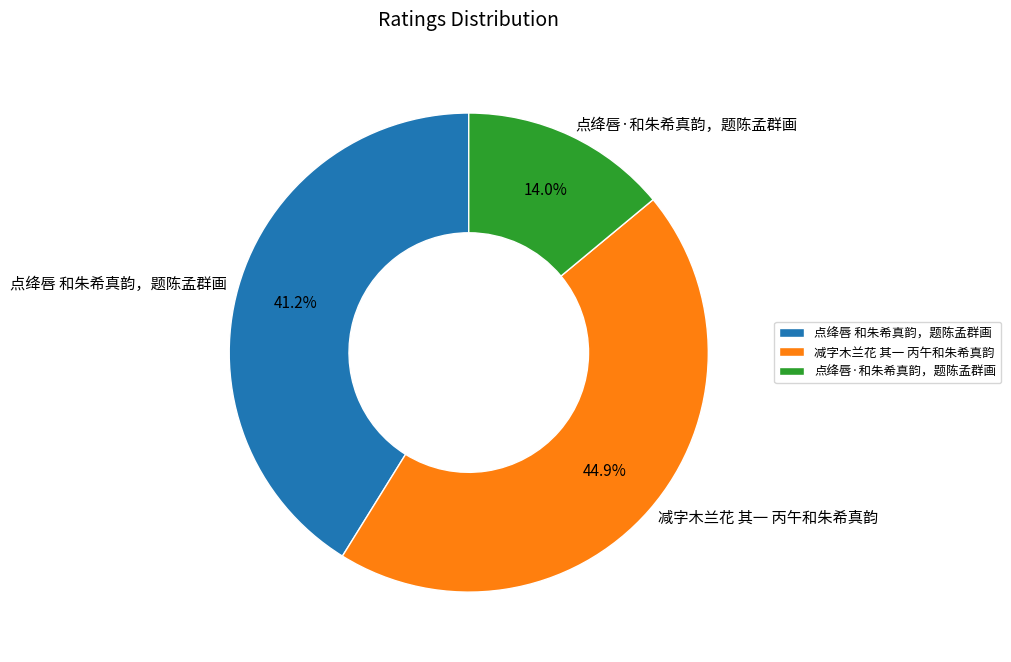

Is 点绛唇 和朱希真韵，题陈孟群画 the majority of the pie?

No